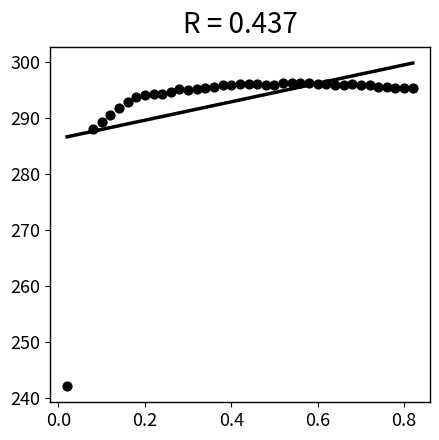

What Y value in the scatter plot is closest to 269?

288.0